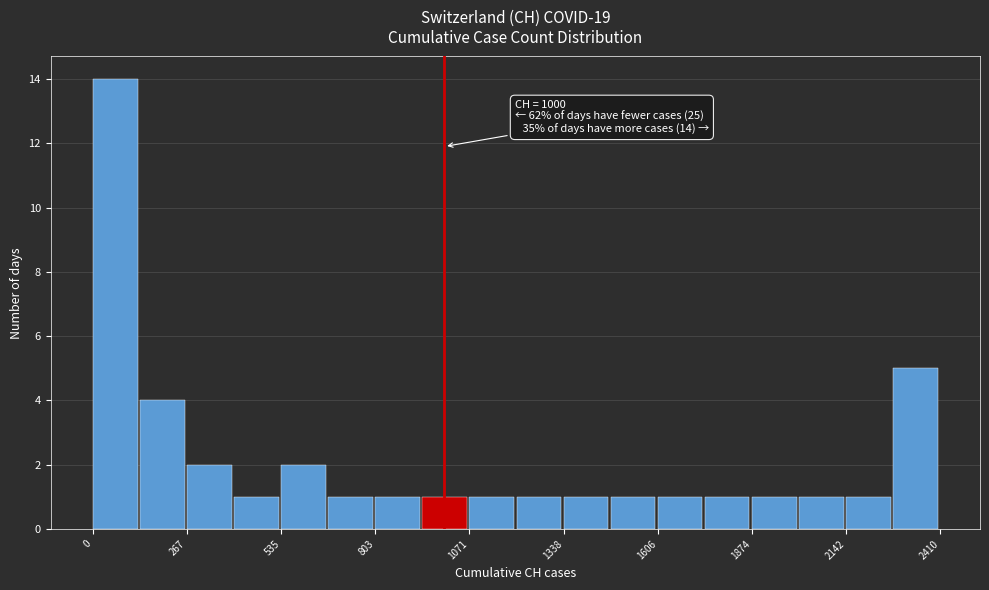

Read against the x-axis, roughly where is the centre of the tallest bar?

50